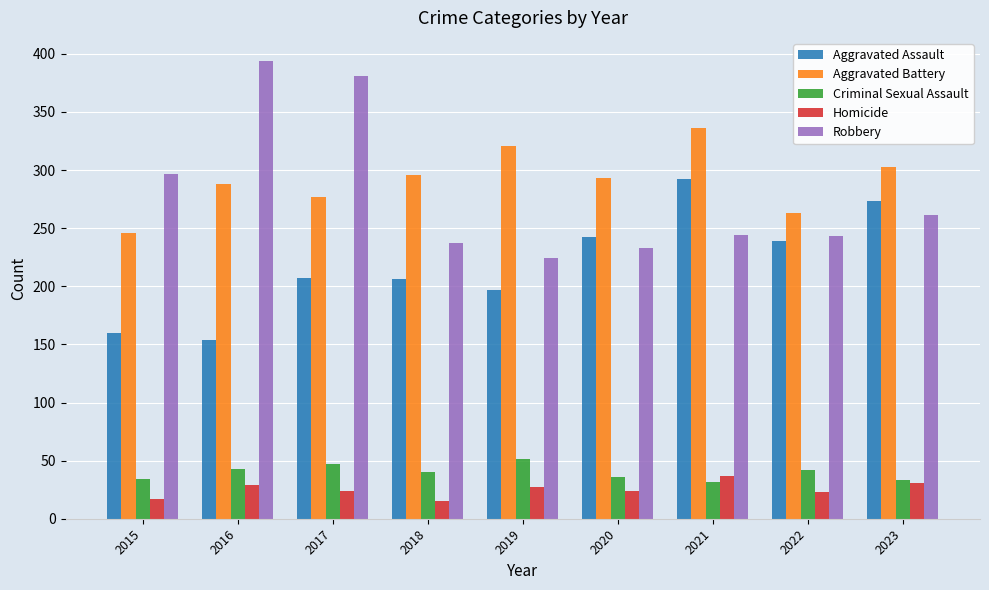

True or false: Robbery has a value of 243 at 2022.

True